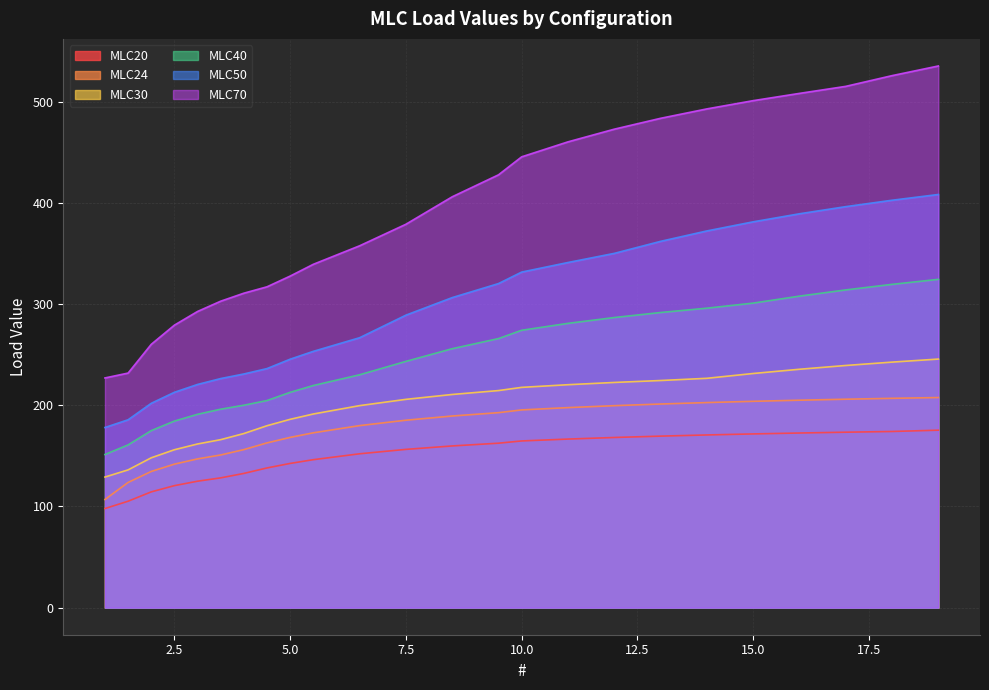

At 6.0, list the series in order from smallest to largest.

MLC20, MLC24, MLC30, MLC40, MLC50, MLC70